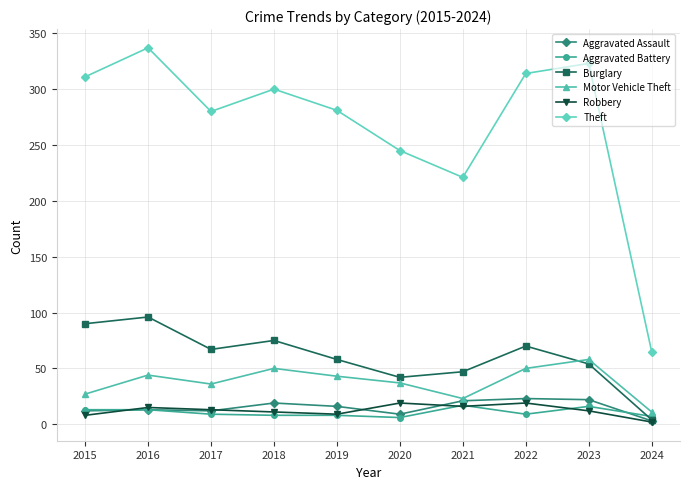

How many lines are shown in the chart?

6